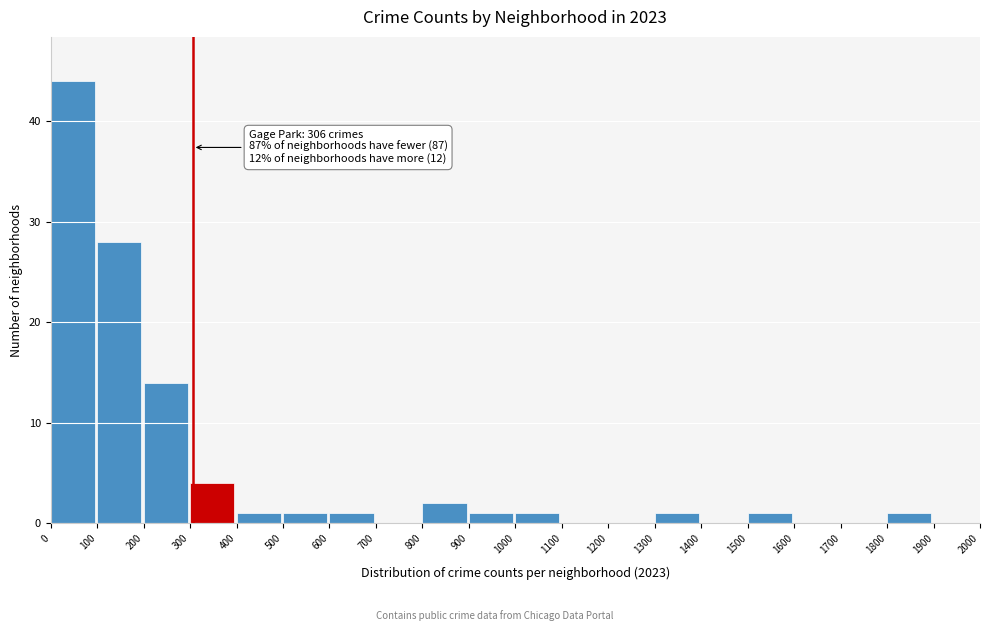

Which range on the x-axis has the tallest bar?

0 to 100